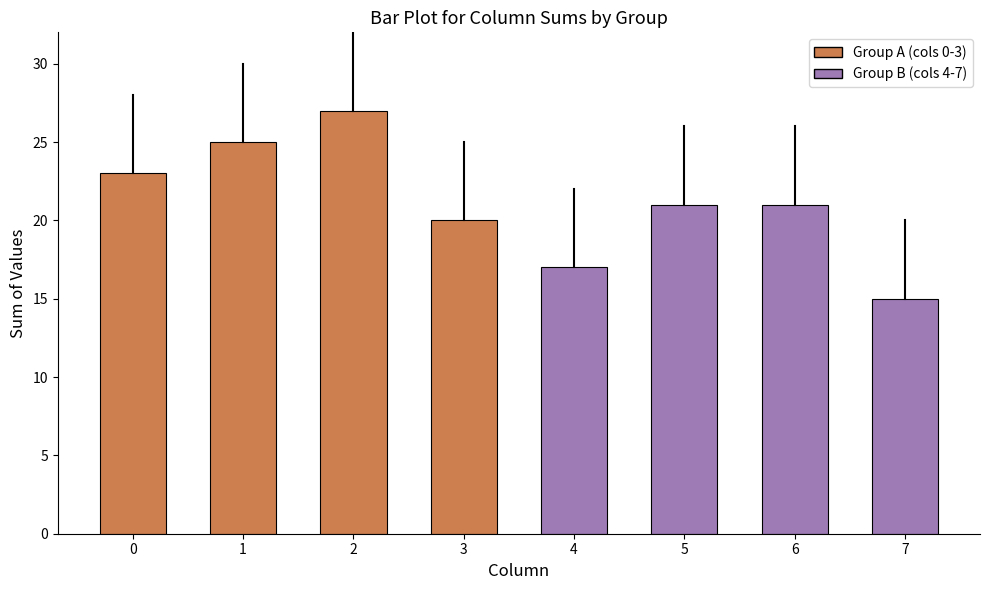

How many distinct data groups are displayed?

1